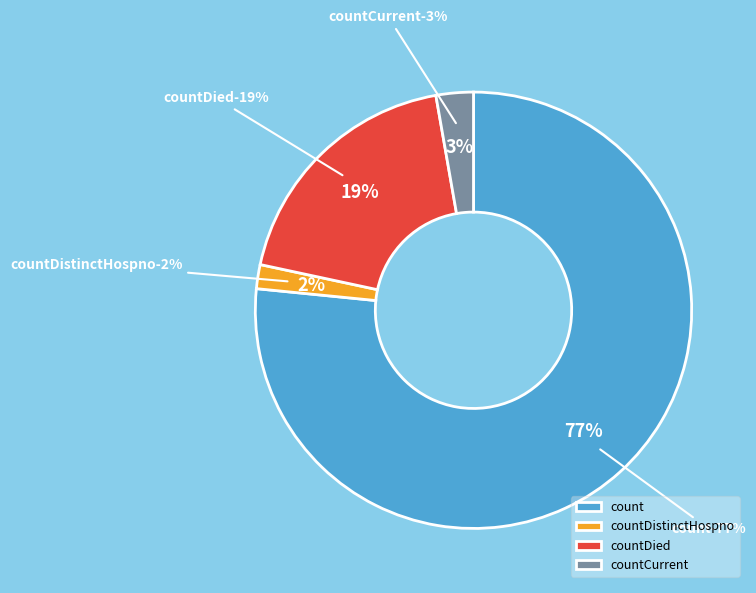

Rank the categories by value from lowest to highest.

countDistinctHospno, countCurrent, countDied, count